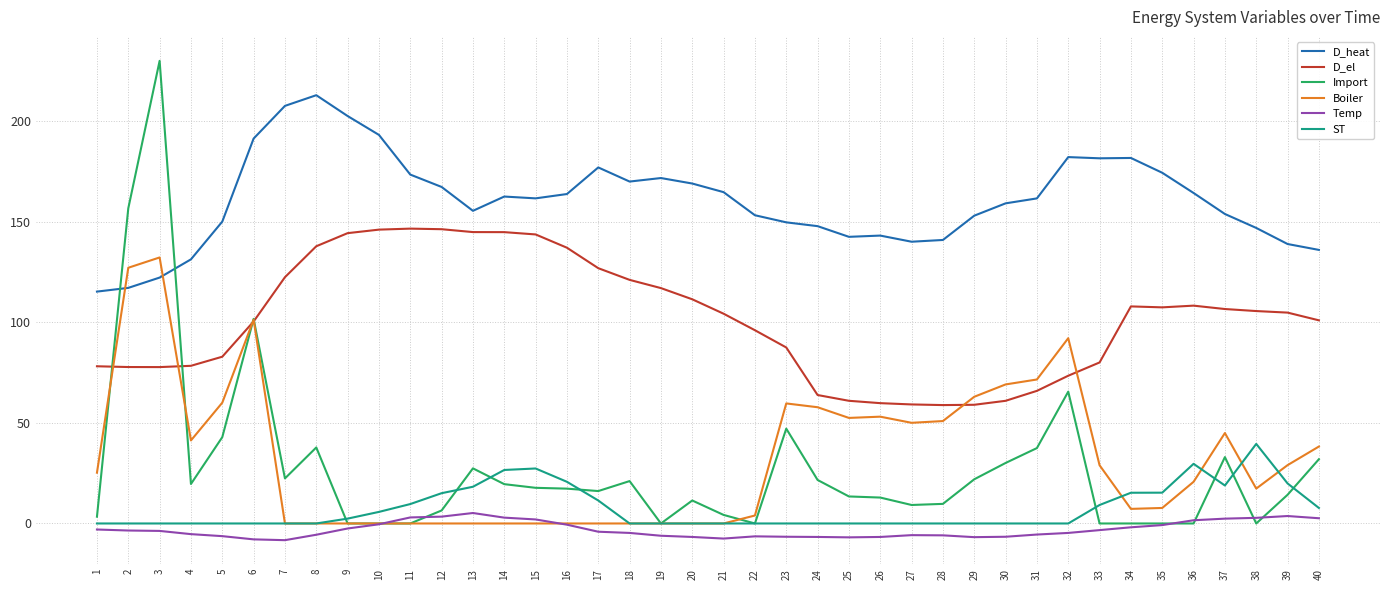

Read the D_heat value at 2.

117.1